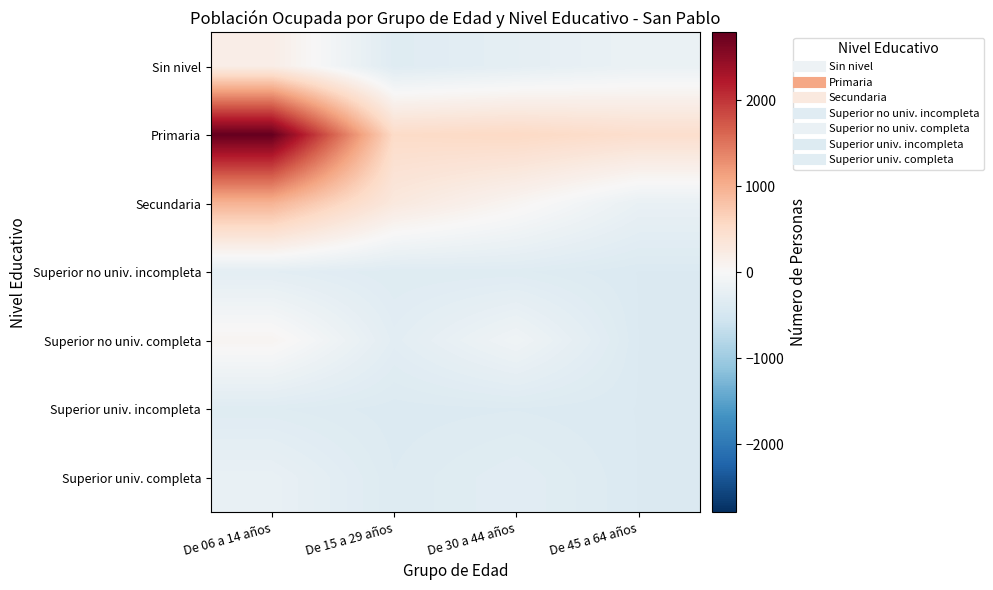

Reading right to left, what are all the values shown in this chart?

Sin nivel: De 45 a 64 años=-176.6	De 30 a 44 años=-262.6	De 15 a 29 años=-338.6	De 06 a 14 años=189.4
Primaria: De 45 a 64 años=476.4	De 30 a 44 años=562.4	De 15 a 29 años=527.4	De 06 a 14 años=2785.4
Secundaria: De 45 a 64 años=-200.6	De 30 a 44 años=59.4	De 15 a 29 años=282.4	De 06 a 14 años=960.4
Superior no univ. incompleta: De 45 a 64 años=-392.6	De 30 a 44 años=-342.6	De 15 a 29 años=-348.6	De 06 a 14 años=-283.6
Superior no univ. completa: De 45 a 64 años=-392.6	De 30 a 44 años=-110.6	De 15 a 29 años=-294.6	De 06 a 14 años=64.4
Superior univ. incompleta: De 45 a 64 años=-392.6	De 30 a 44 años=-371.6	De 15 a 29 años=-382.6	De 06 a 14 años=-344.6
Superior univ. completa: De 45 a 64 años=-392.6	De 30 a 44 años=-305.6	De 15 a 29 años=-368.6	De 06 a 14 años=-204.6